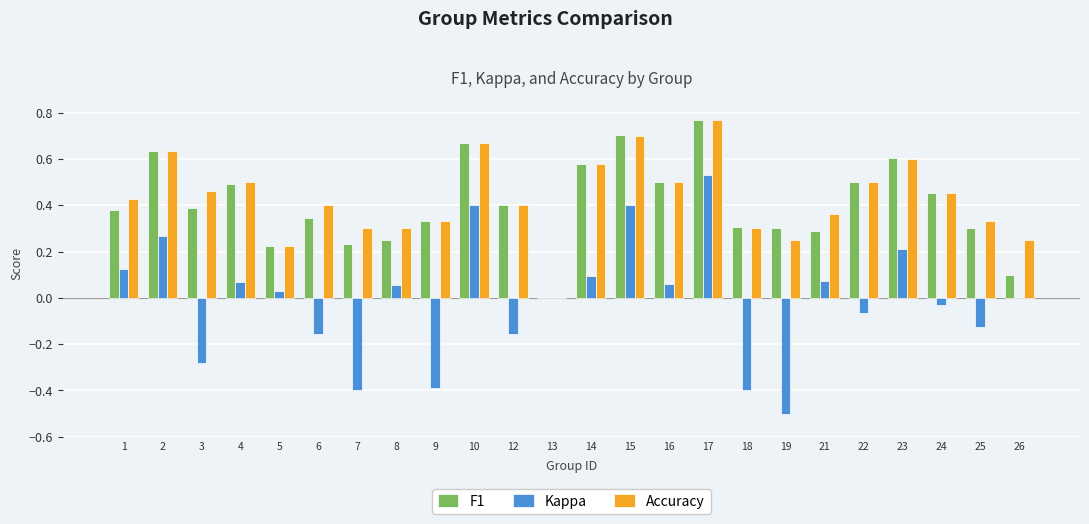

Is it true that F1 equals 0.3 at 21?

True